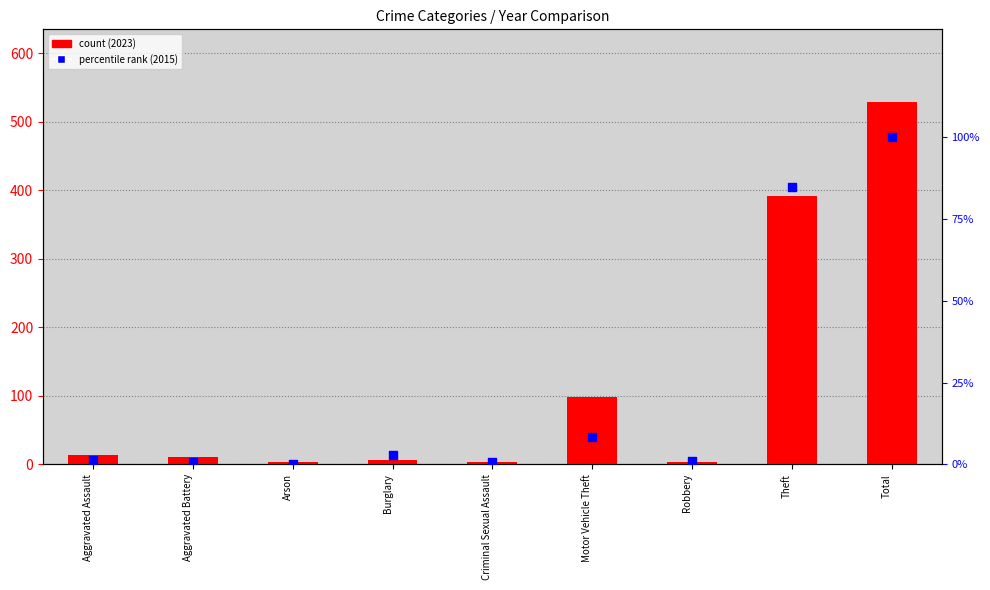

Which series has the widest spread of Y values?

count (2023)